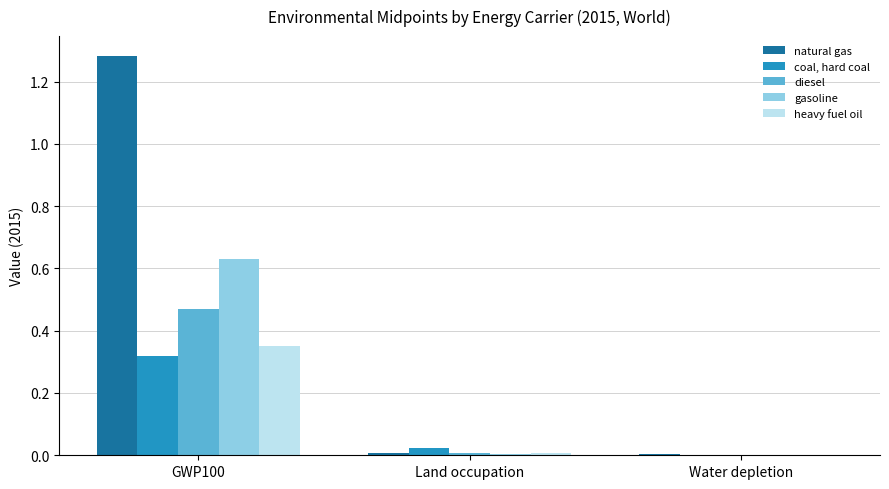

At which category is the sum across all series the highest?

GWP100